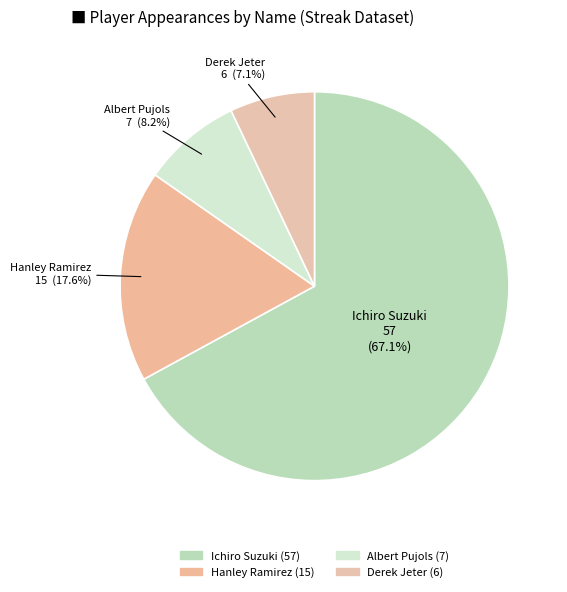

Which slice is the smallest?

Derek Jeter